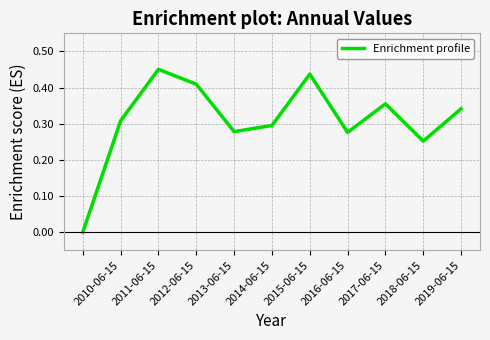

Is it true that the value at 2017-06-15 is 0.6?

False